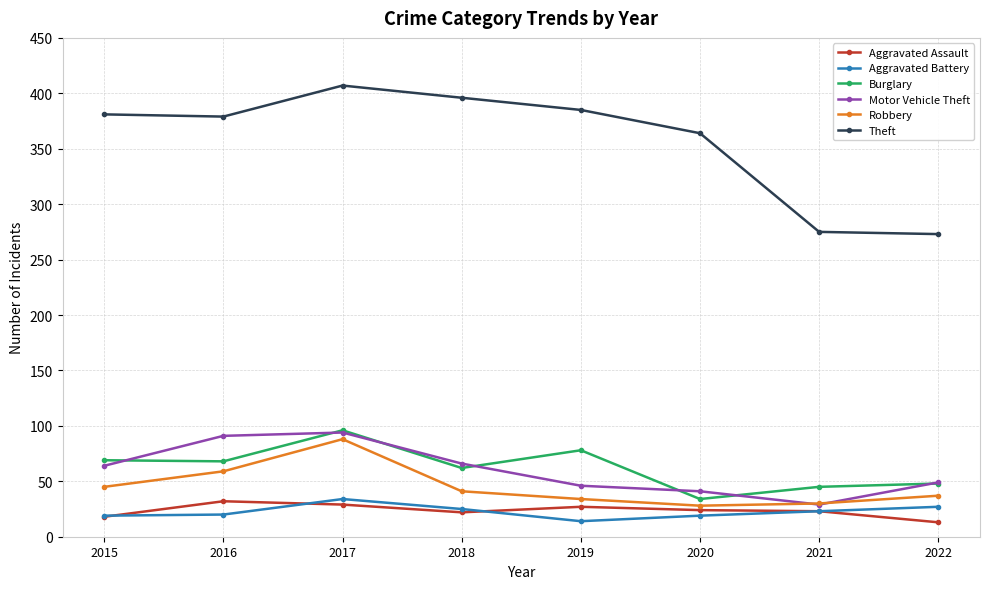

Does the chart display data point markers on the line(s)?

Yes